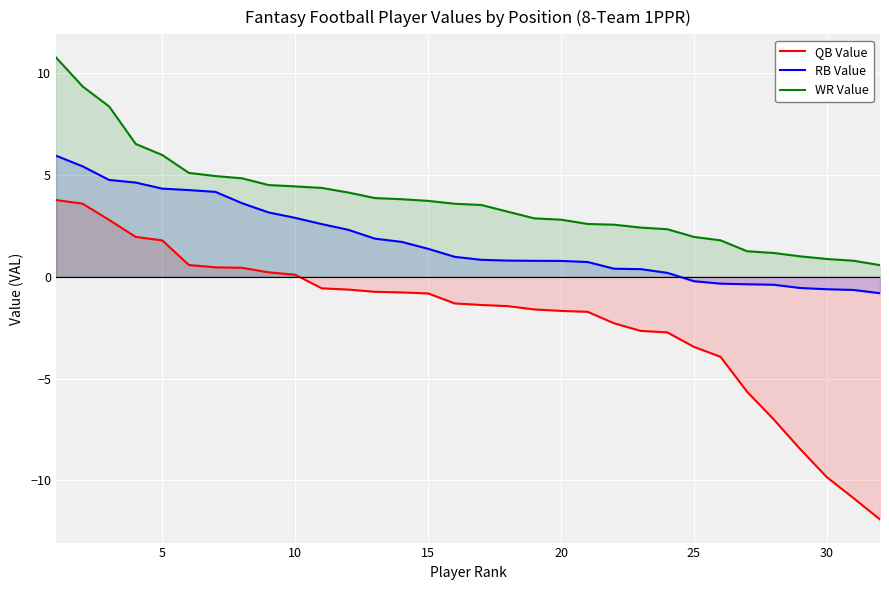

Which series has the widest spread of values?

QB Value